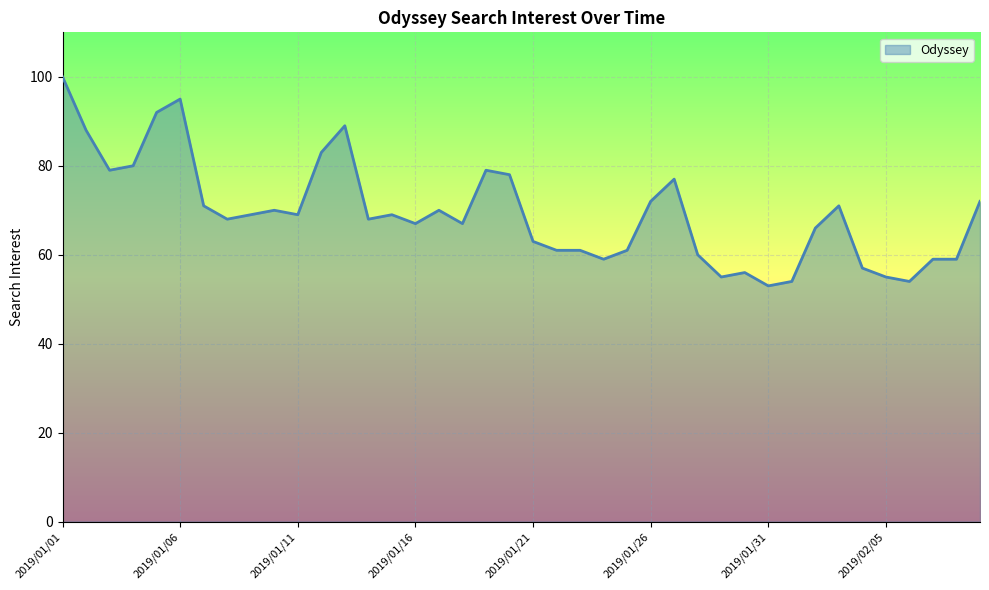

What is the smallest value displayed?

53